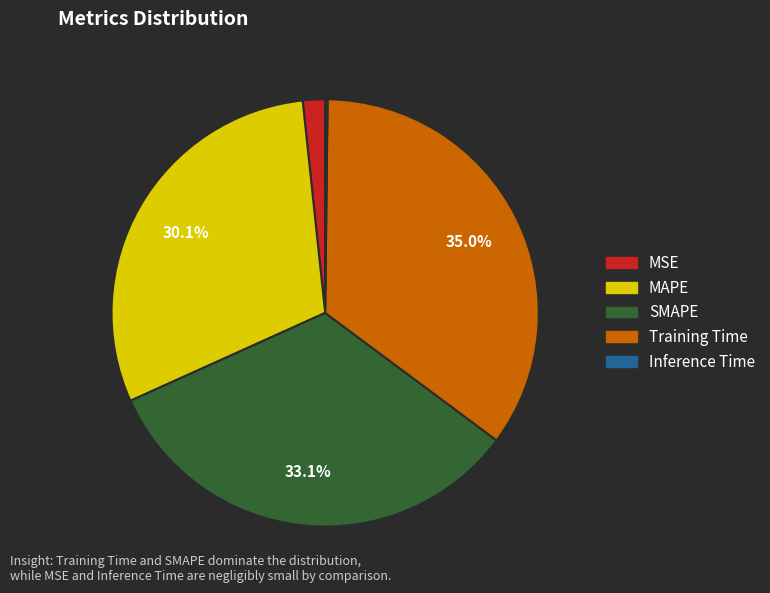

What portion of the pie excludes SMAPE?

66.9%